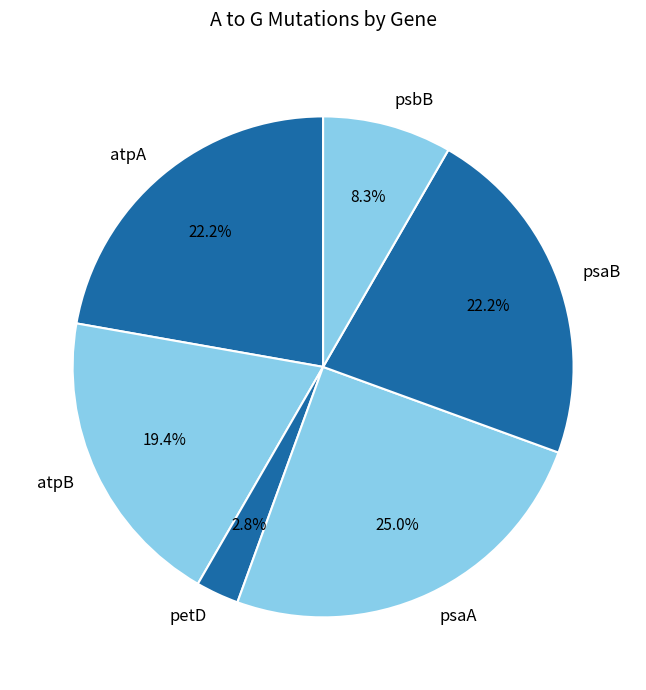

How many segments does this pie chart have?

6